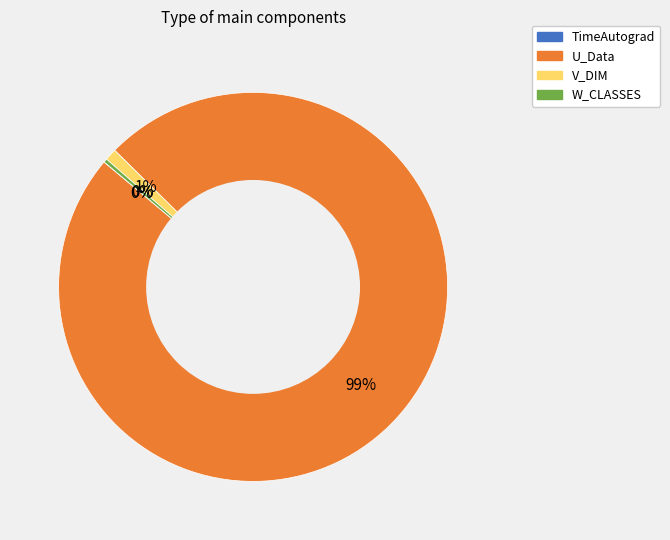

To the nearest percent, what is the difference between the largest and smallest slice percentages?

99%